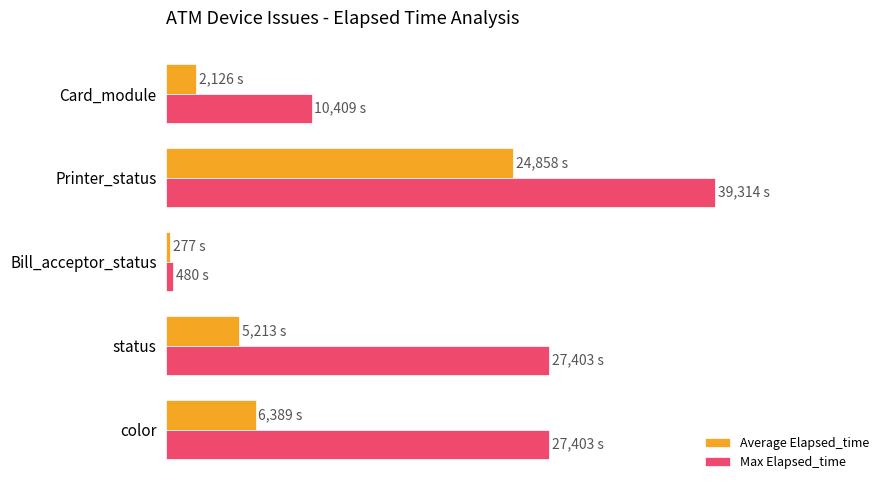

What are all the series names shown in the legend?

Average Elapsed_time, Max Elapsed_time